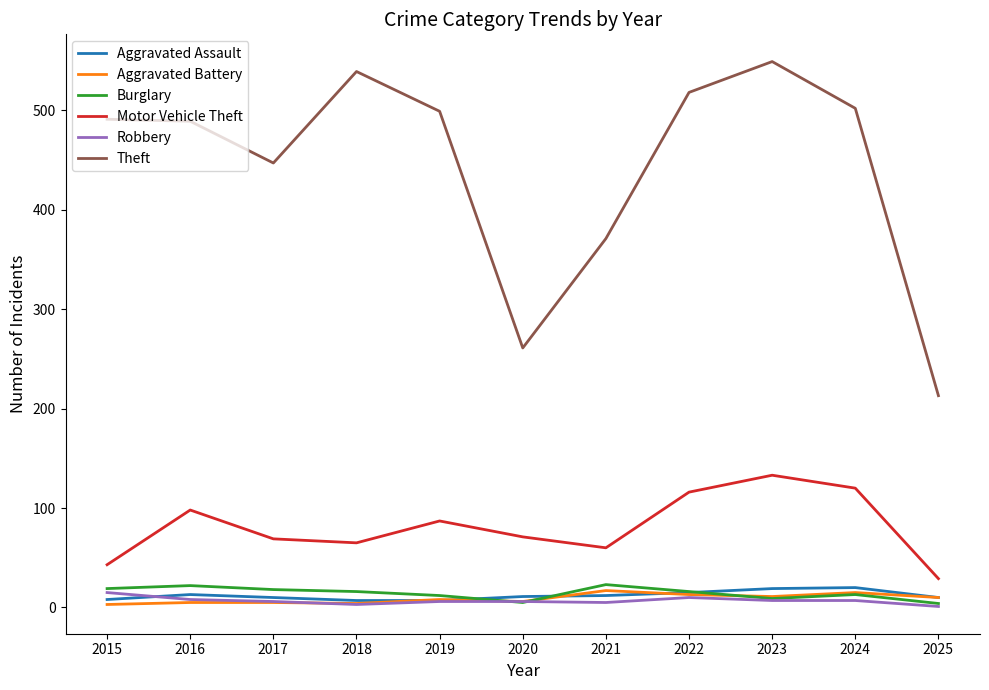

True or false: Robbery has a value of 1 at 2025.

True